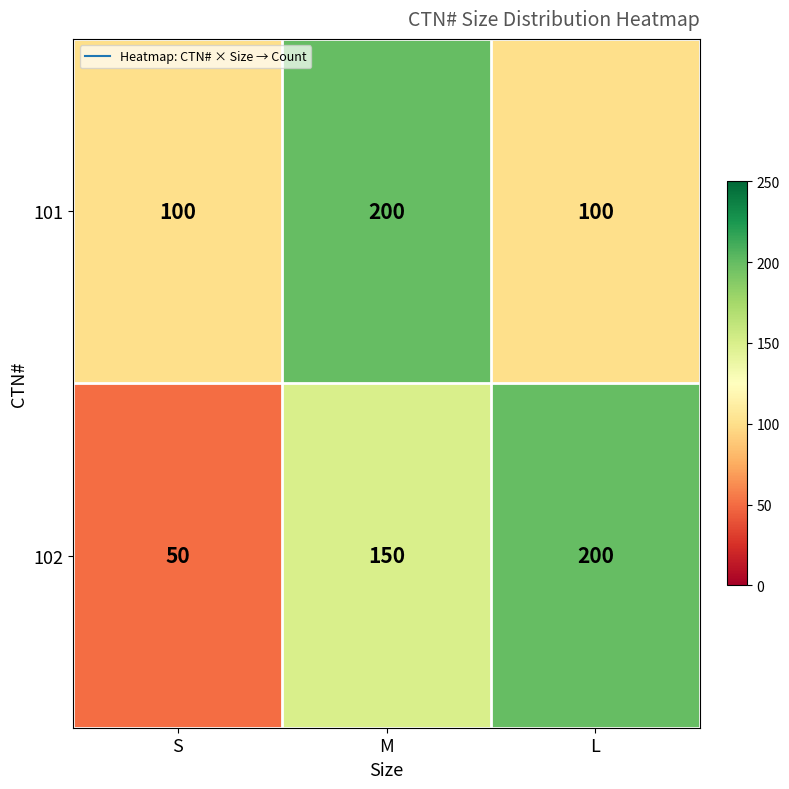

What is the approximate value of 102 at L, to the nearest 10?

200